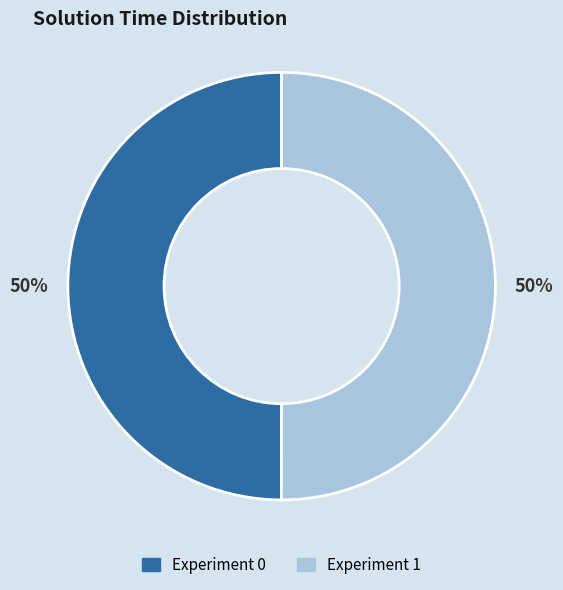

Approximately how many times larger is the value at Experiment 0 compared to Experiment 1?

1.0